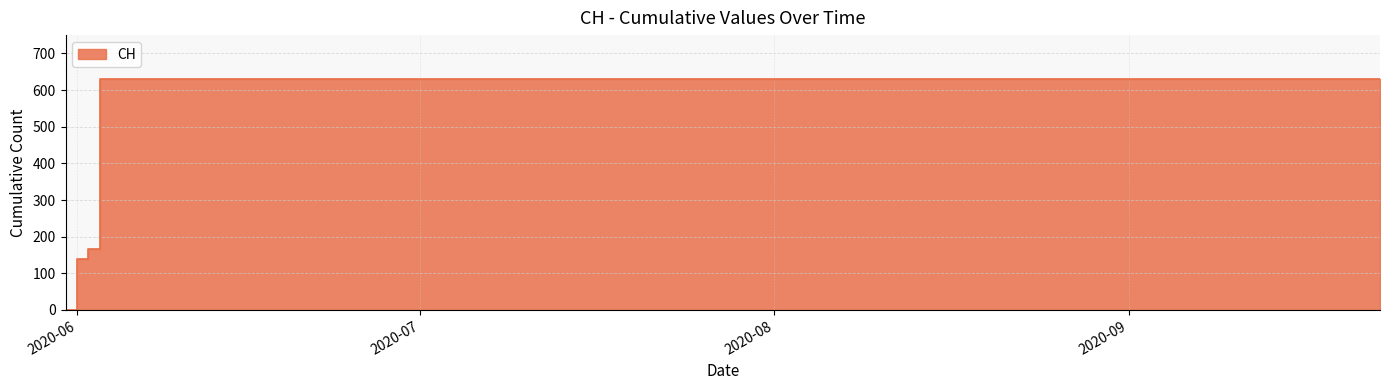

What is the value of the 12th point from the left?

631